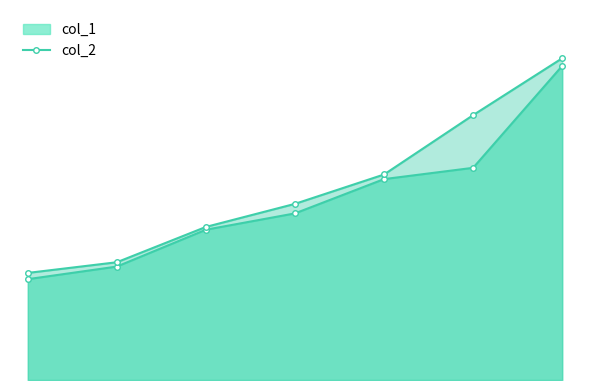

What is the average value of the col_1 series?

72.5